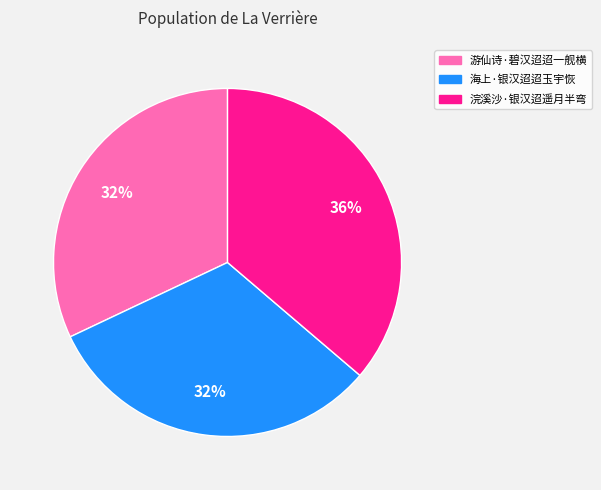

What is the ratio of the value at 浣溪沙·银汉迢遥月半弯 to the value at 游仙诗·碧汉迢迢一舰横?

1.1